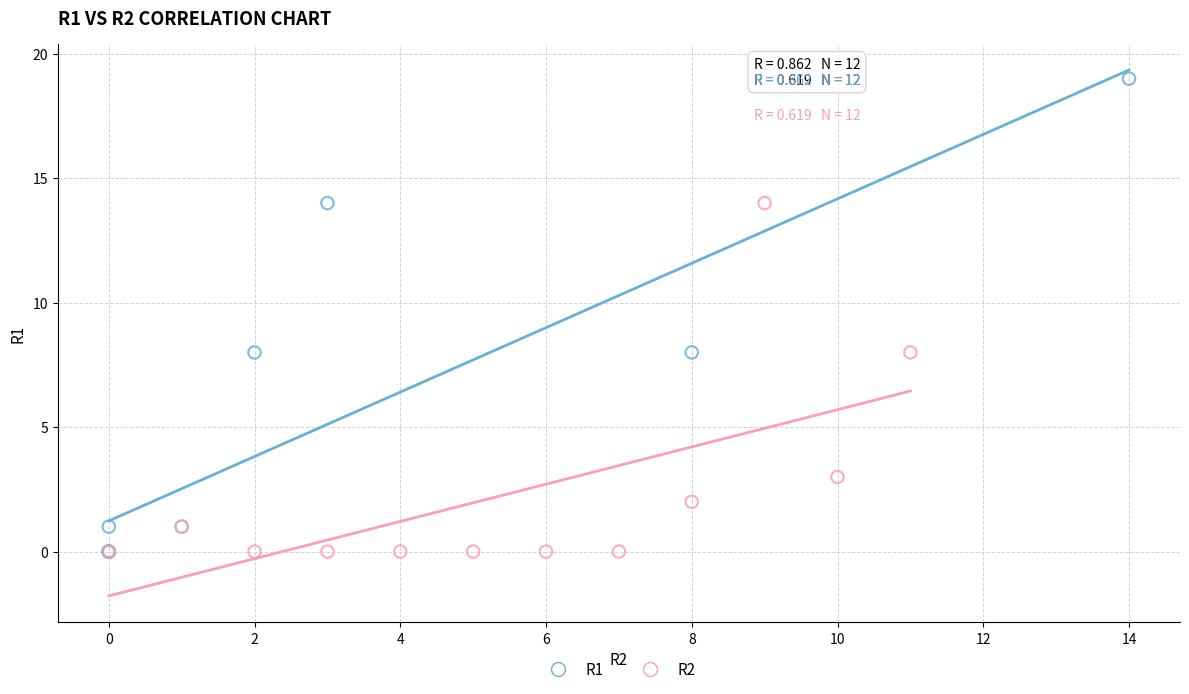

Which series reaches the maximum Y coordinate?

R1